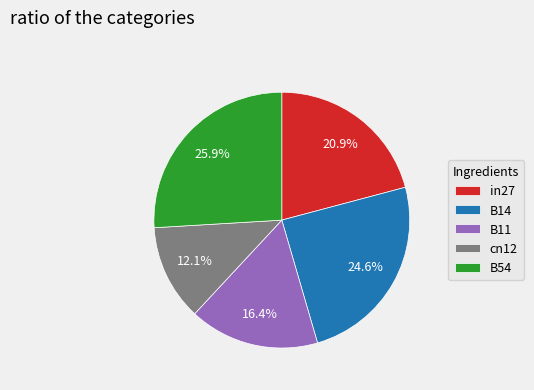

What percentage is the in27 slice, to the nearest percent?

21%